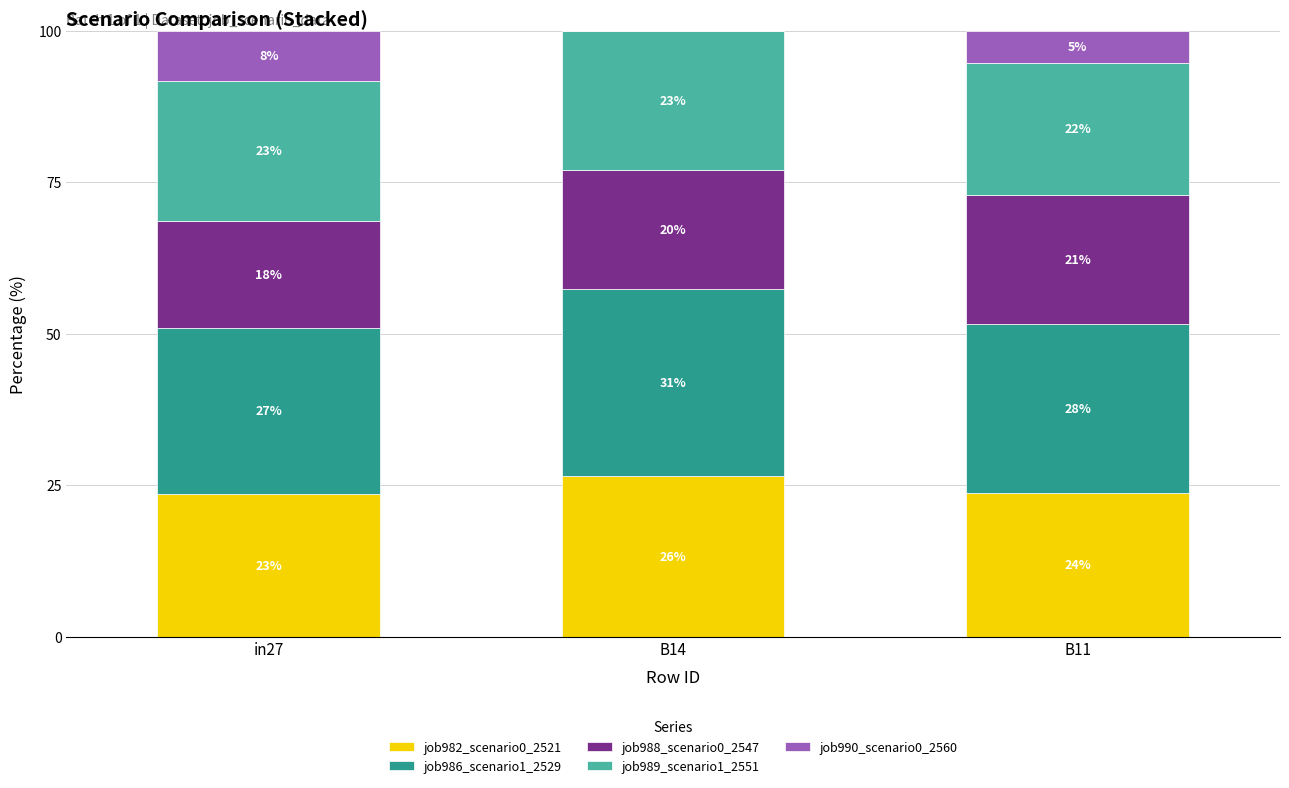

List the labels in order of job982_scenario0_2521 value, smallest first.

in27, B11, B14